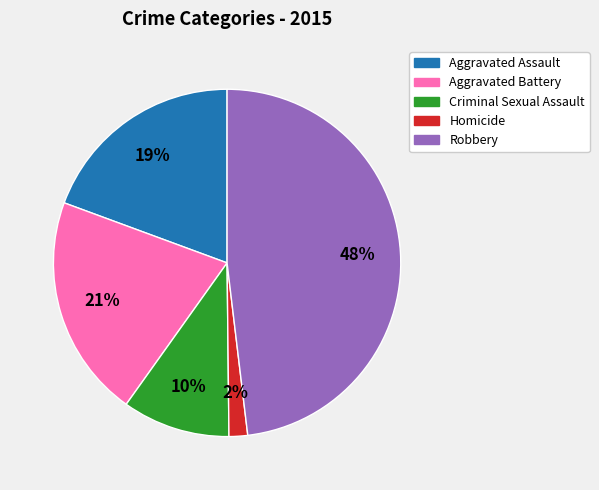

Is Criminal Sexual Assault the majority of the pie?

No